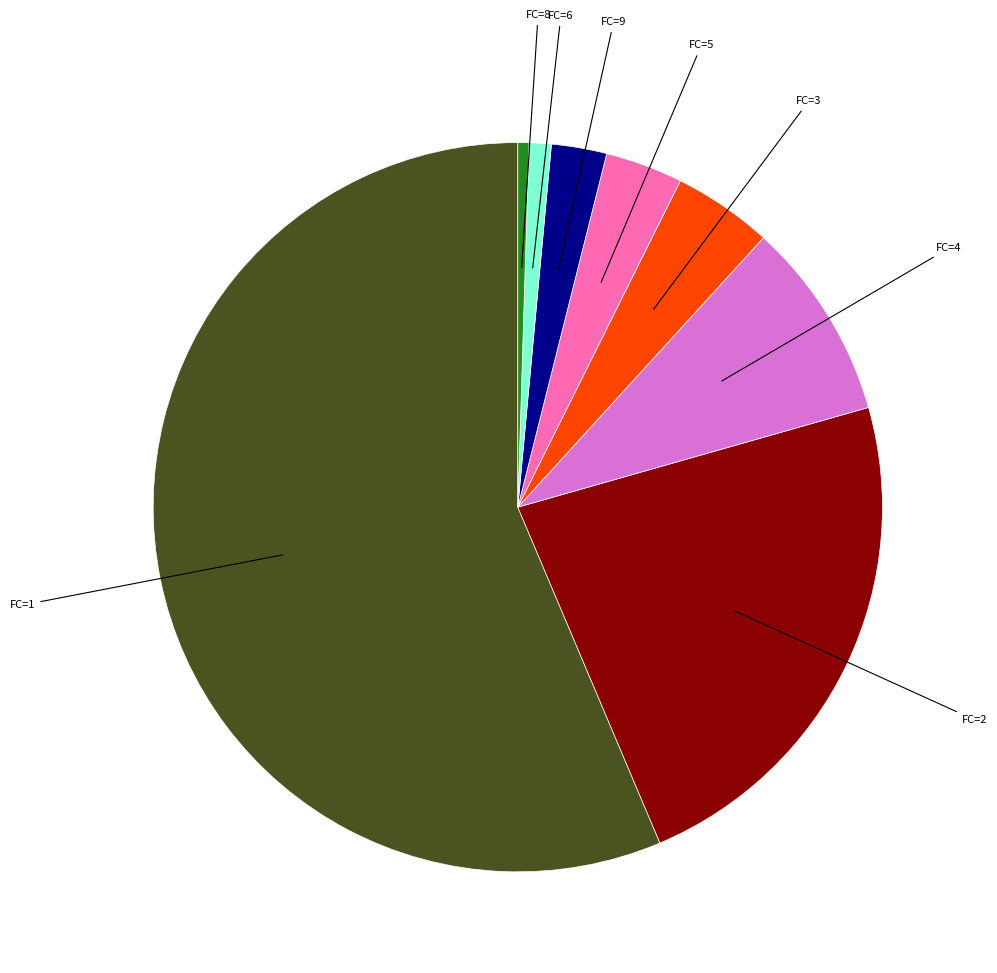

Does any single category account for the majority?

Yes